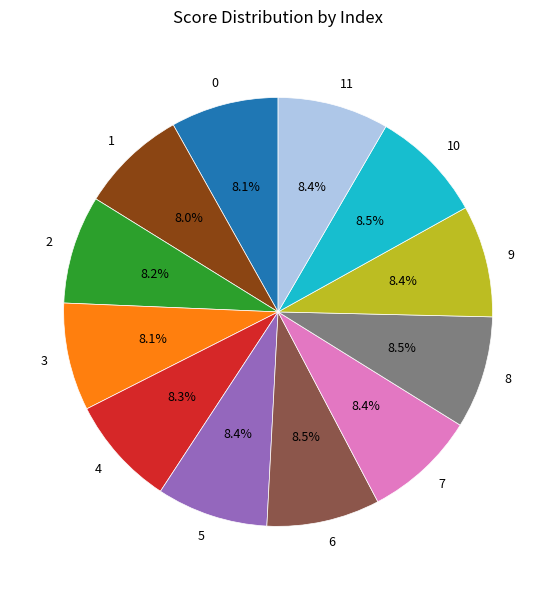

Combined, do 11 and 1 account for over 50%?

No